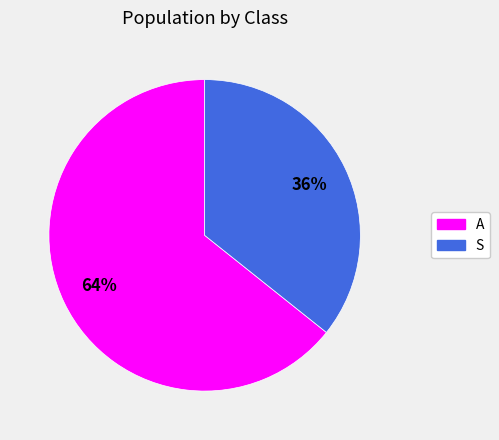

Is the sum of A and S greater than half?

Yes